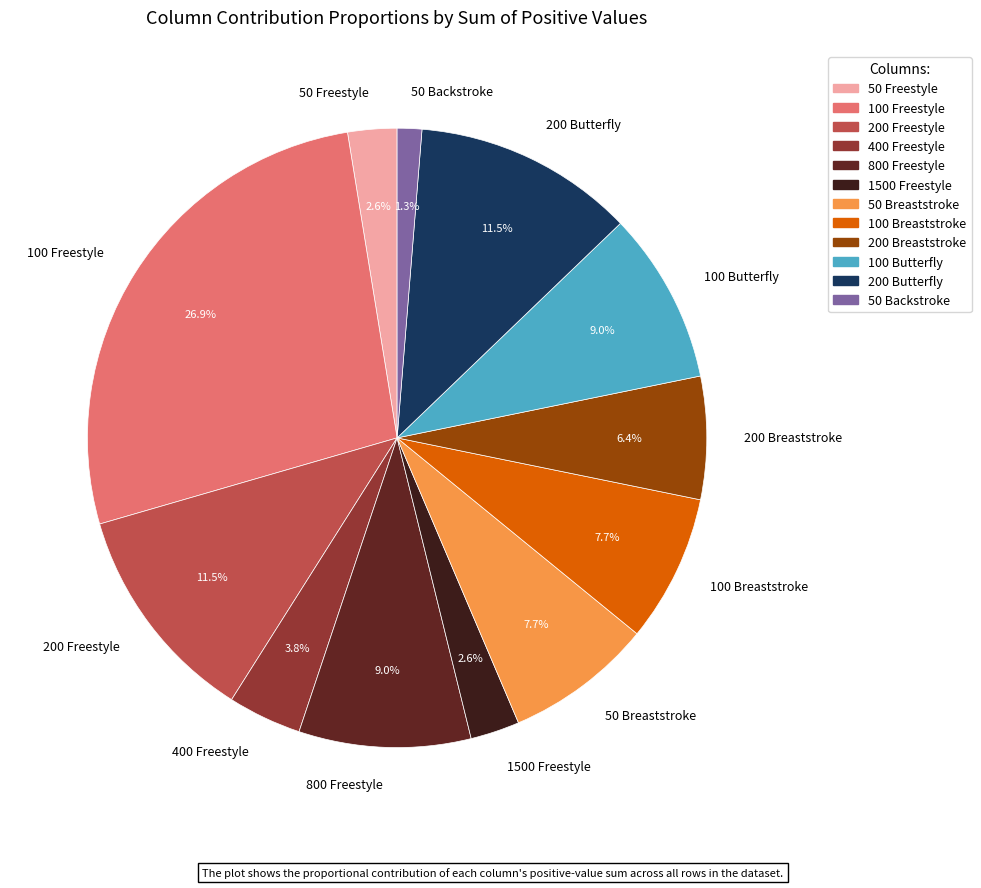

What is the ratio of the value at 400 Freestyle to the value at 200 Breaststroke?

0.6